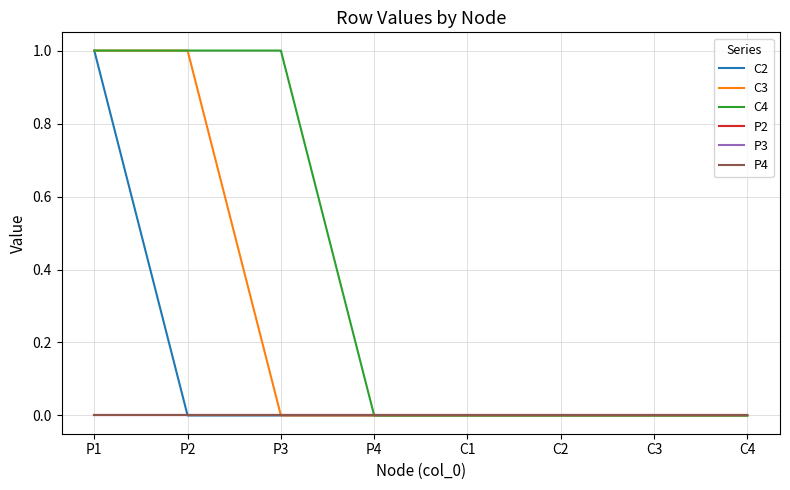

At which category is the sum across all series the highest?

P1